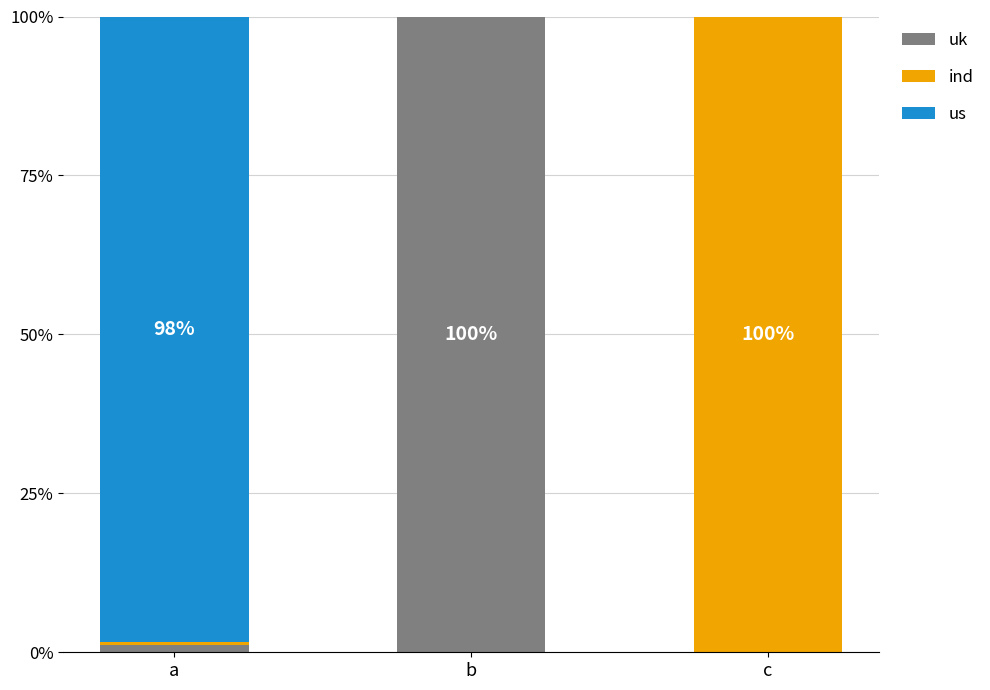

How many series are shown in this chart?

3